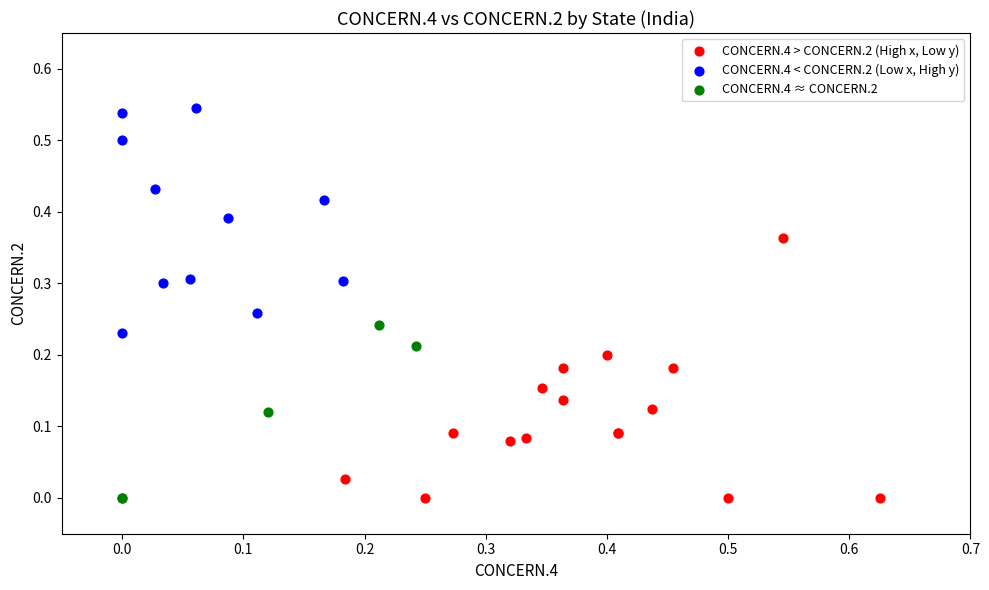

Which series contains the highest Y value?

CONCERN.4 < CONCERN.2 (Low x, High y)